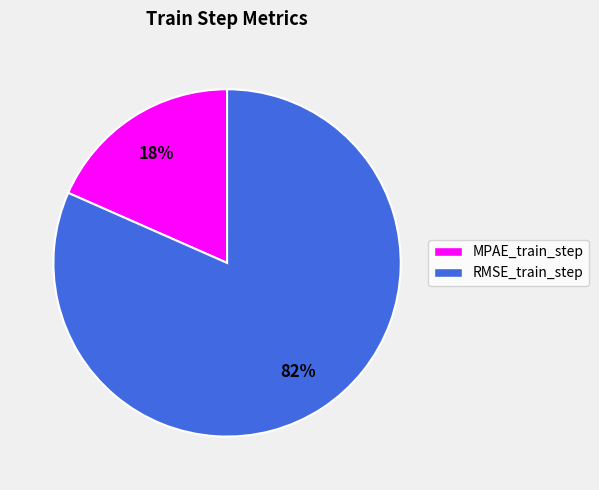

To the nearest percent, what portion does RMSE_train_step represent?

82%